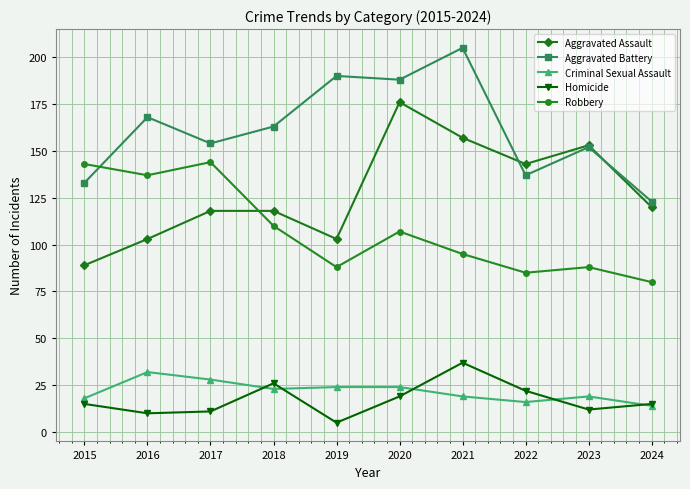

How many lines are shown in the chart?

5